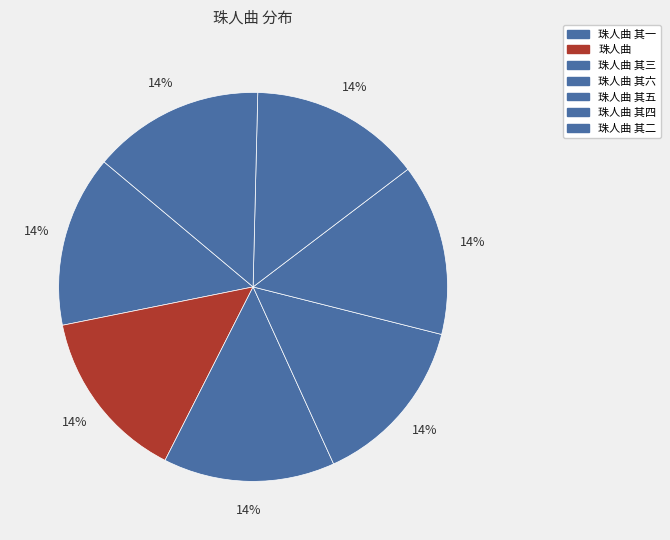

Count the number of slices in the pie.

7